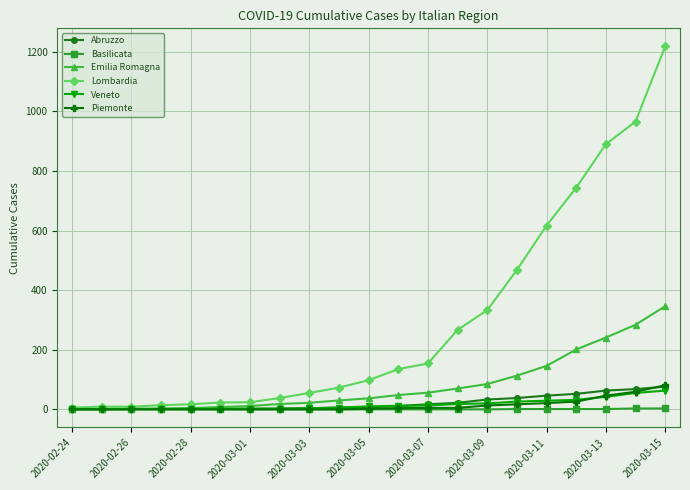

What is the highest value of the Emilia Romagna series?

346